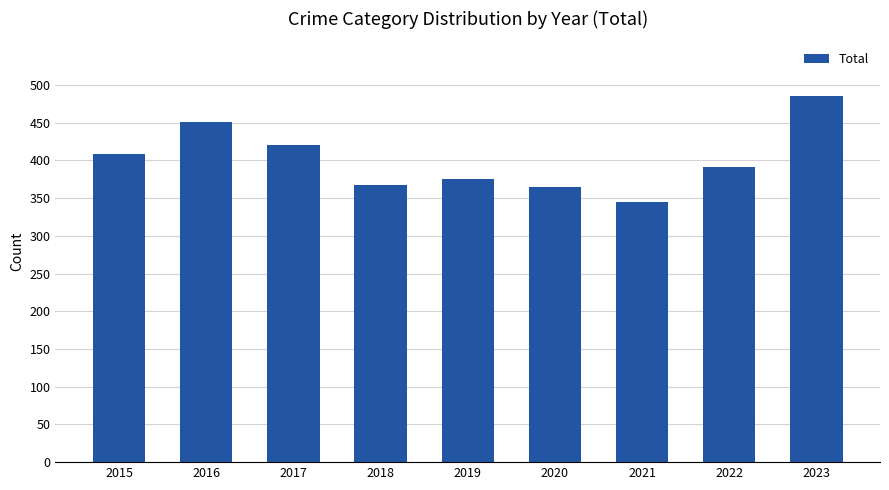

How many values are below 391?

4